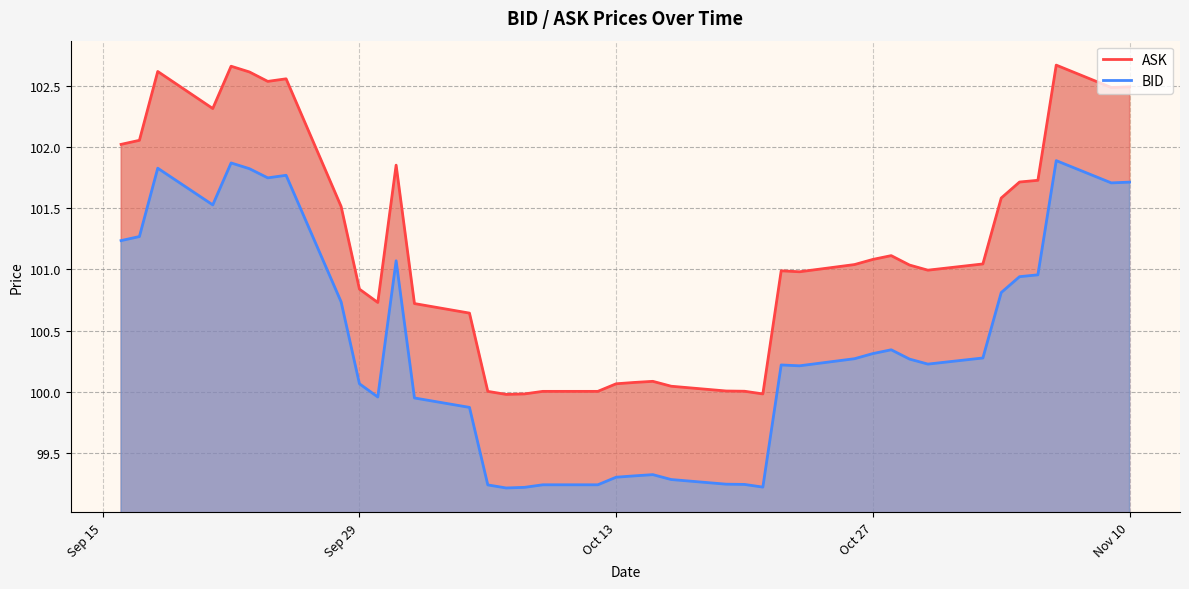

True or false: BID and ASK intersect in this chart.

False